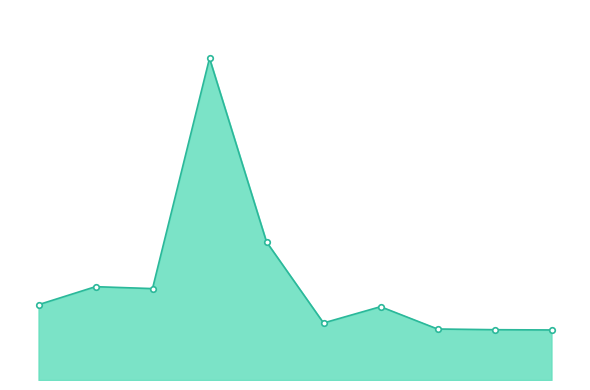

How many points are higher than both their immediate neighbors (excluding endpoints)?

3